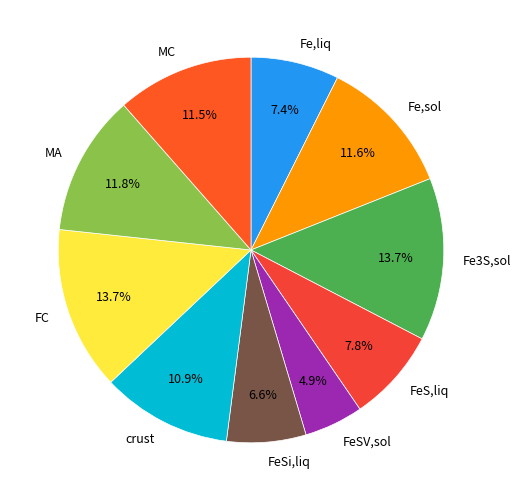

Do FeS,liq and crust together represent more than half of the pie?

No